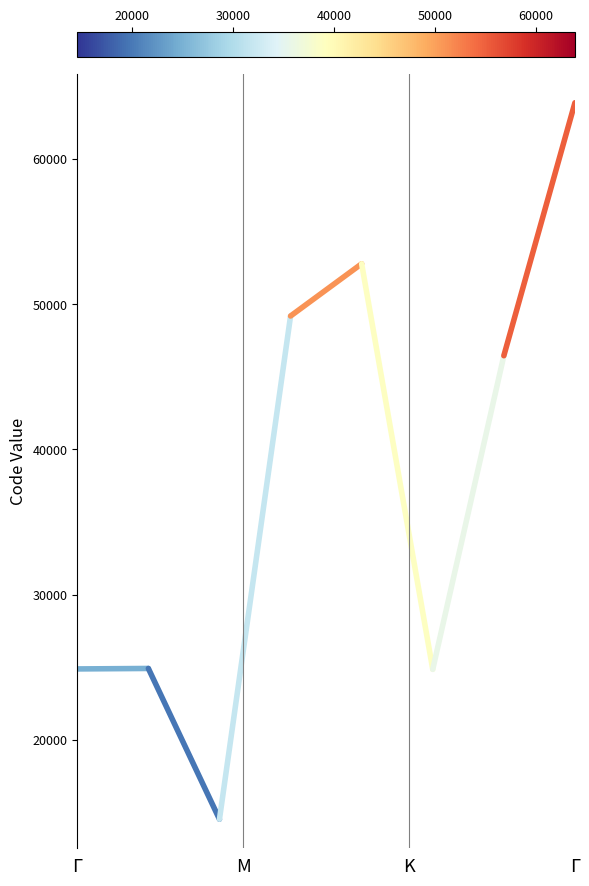

What is the smallest value displayed?

14544